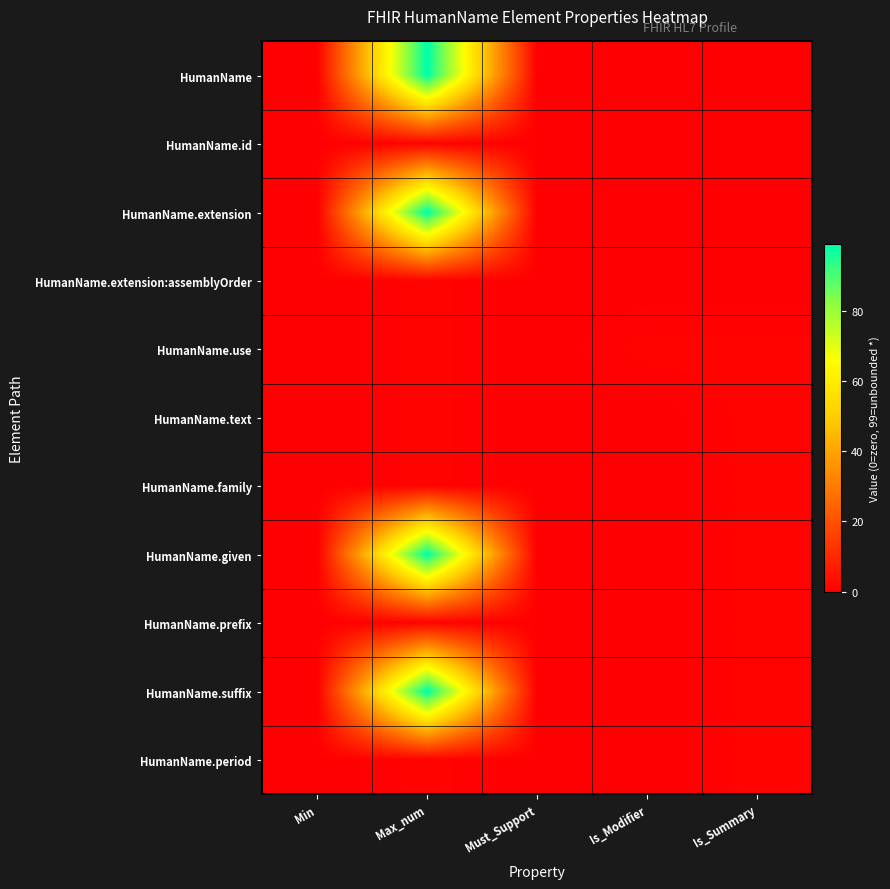

At which category is the sum across all series the highest?

Max_num